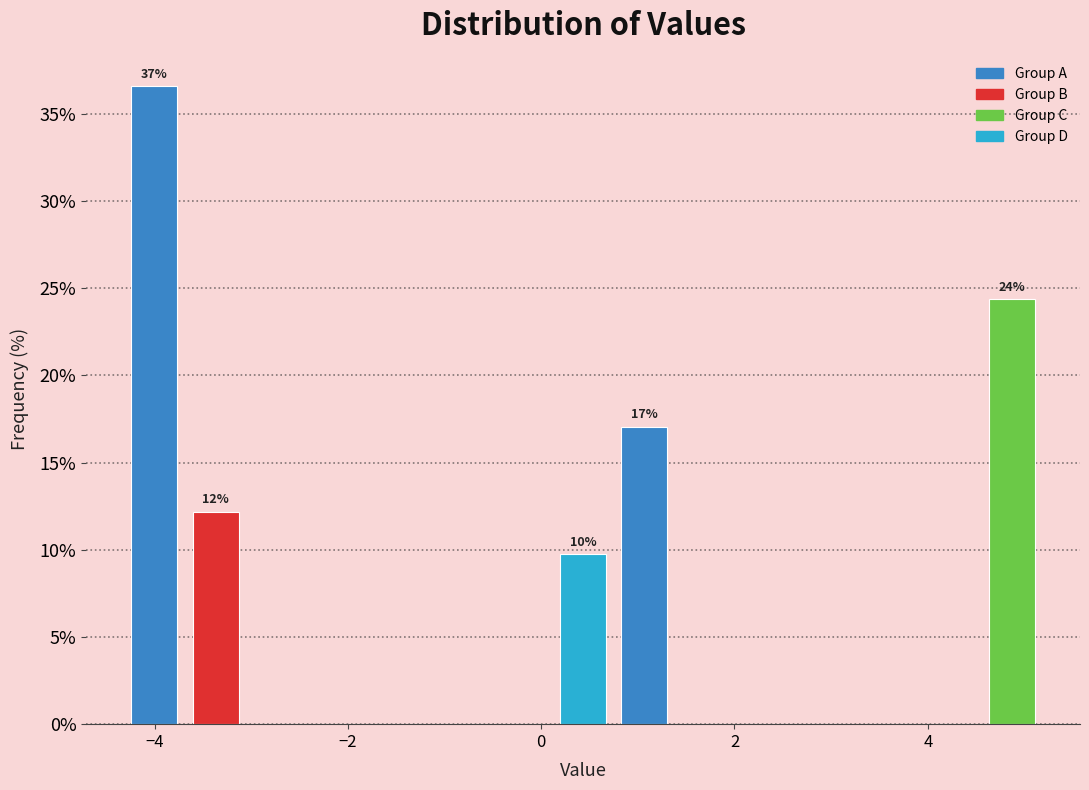

Read against the x-axis, roughly where is the centre of the tallest bar?

-4.0